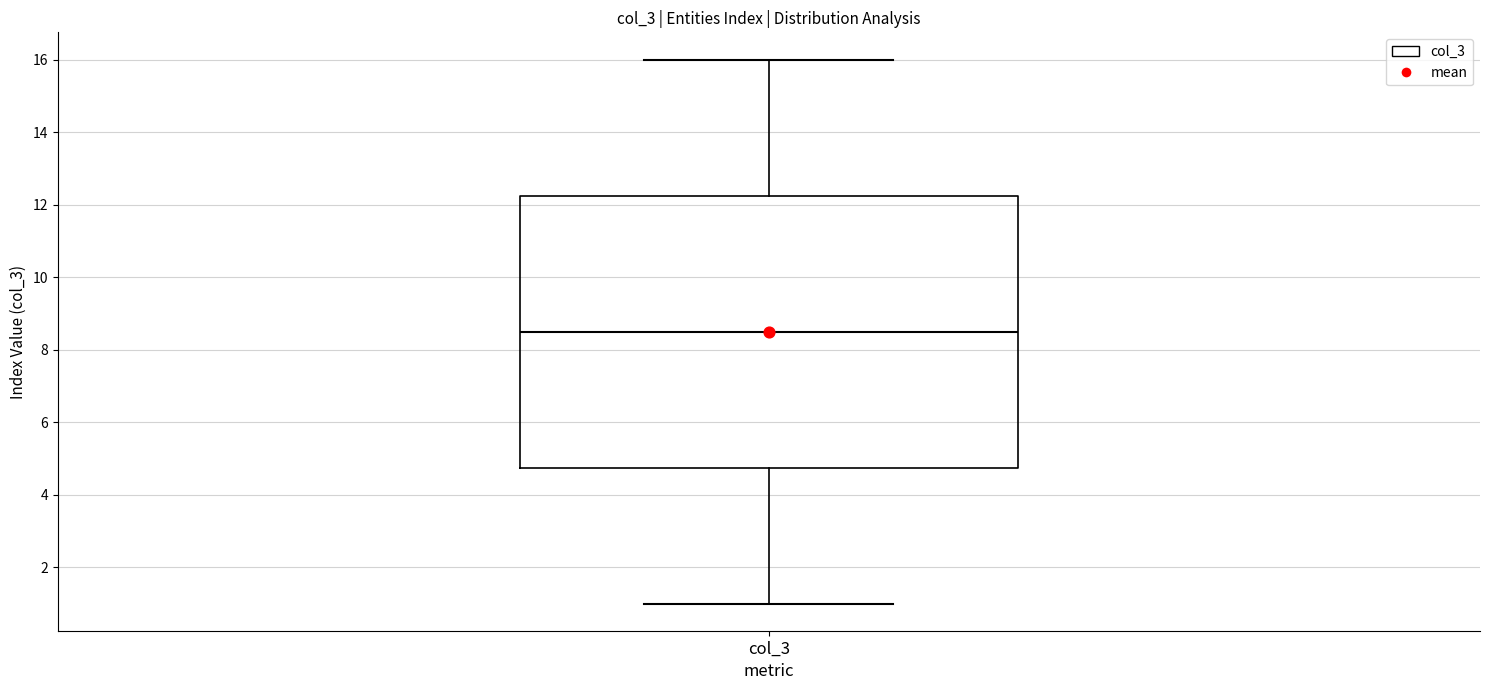

Where does the lower whisker of the box for col_3 end on the y-axis? The values are not printed on the chart, so give them approximately, as read against the axis.

1.0